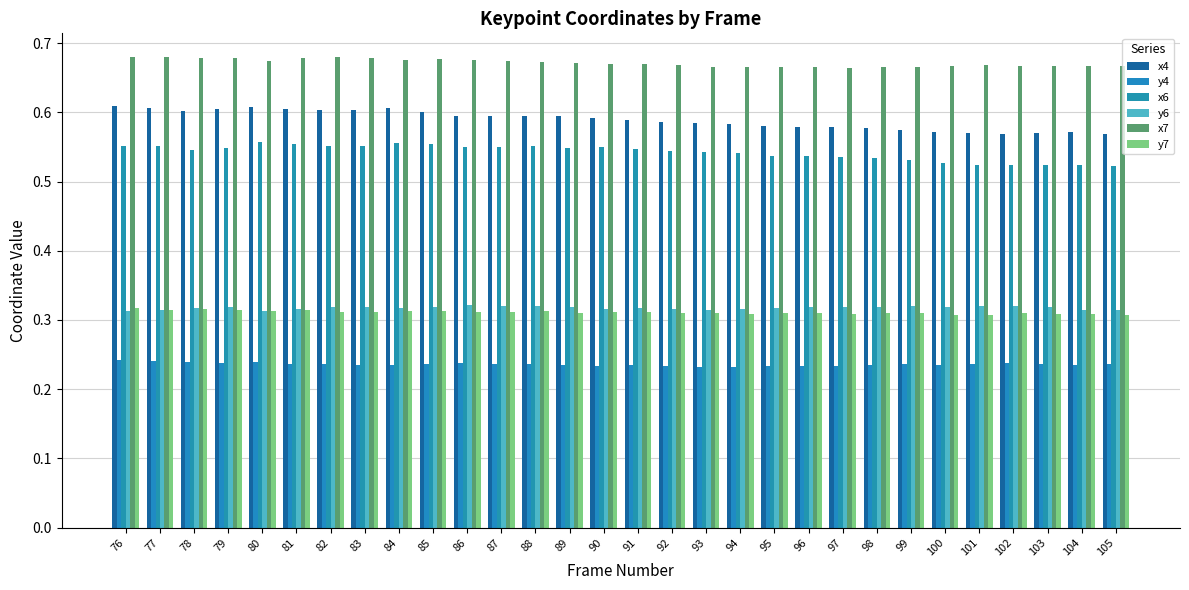

What is the difference between the highest and lowest values at 87?

0.4